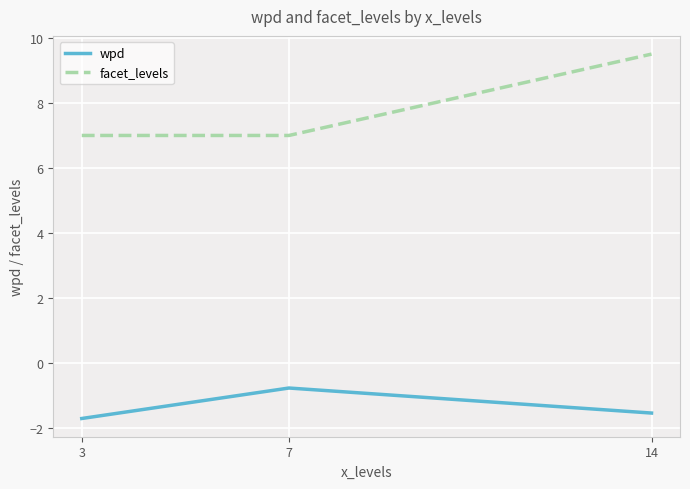

How many distinct data groups are displayed?

2